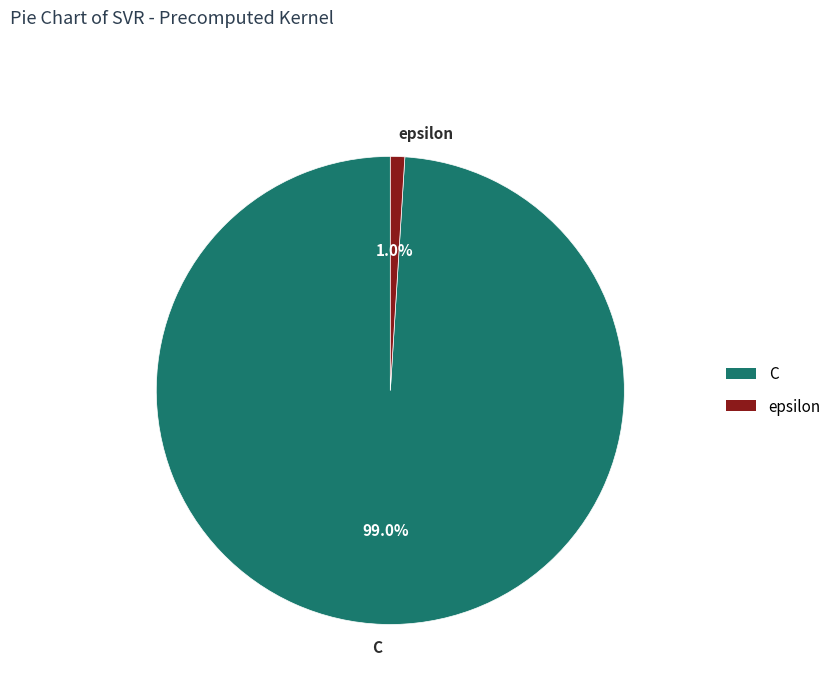

Combined, what portion of the pie is C and epsilon?

100.0%